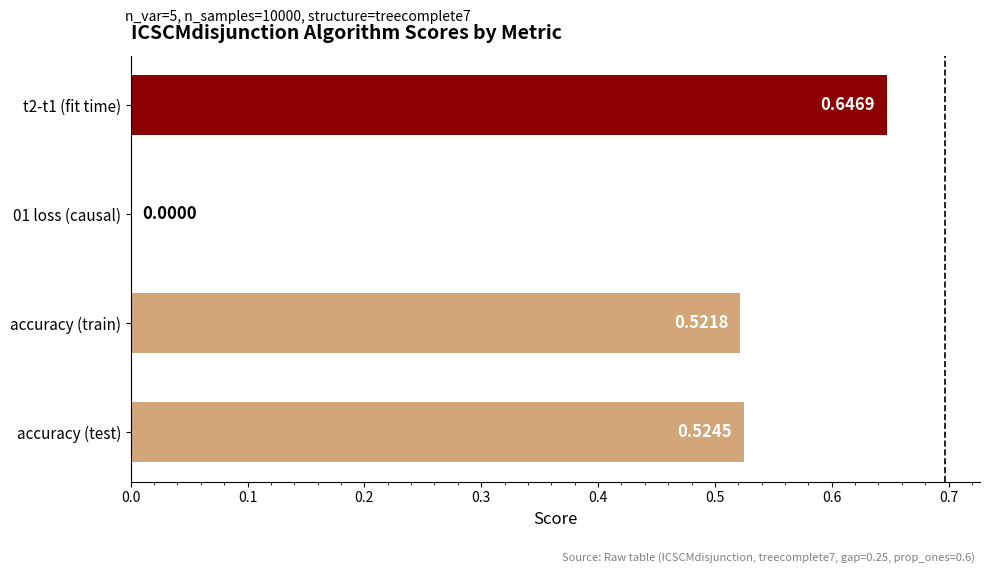

What is the sum of all values?

1.7